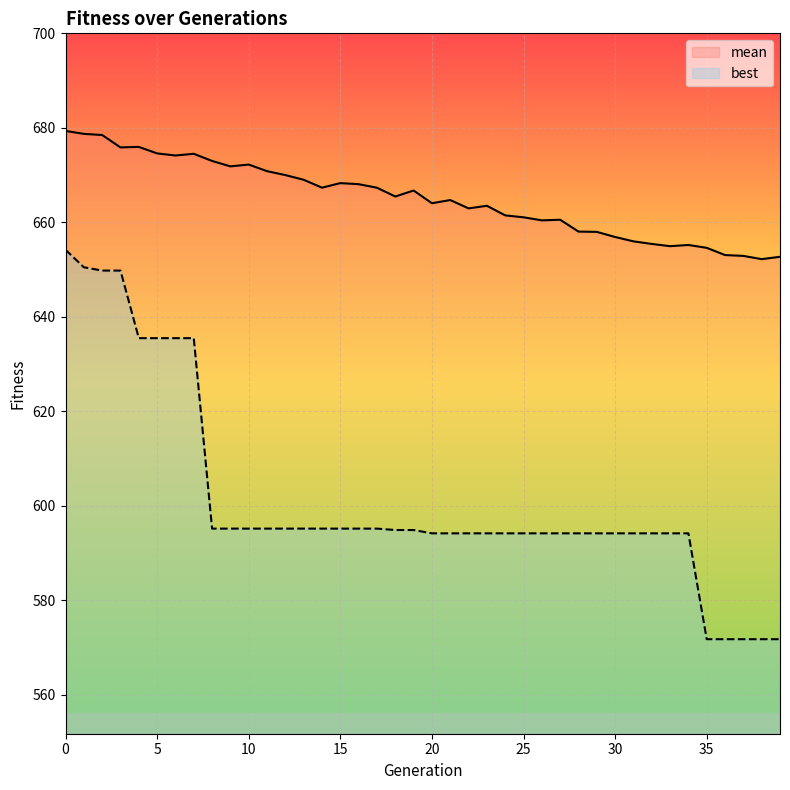

True or false: mean has more than 1 interior local peaks.

True